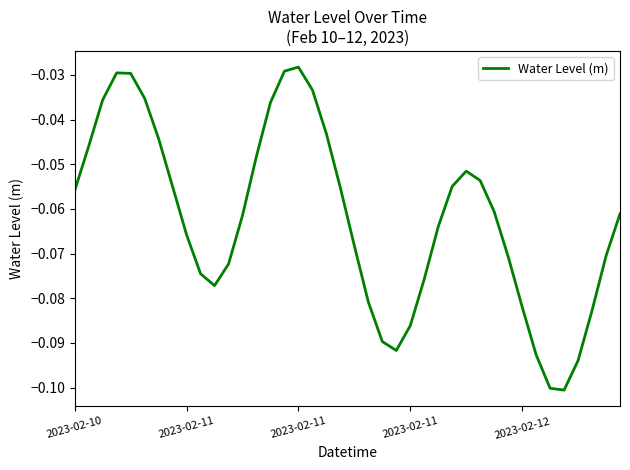

Reading left to right, list all the values displayed in this chart.

-0.1	-0.0	-0.0	-0.0	-0.0	-0.0	-0.0	-0.1	-0.1	-0.1	-0.1	-0.1	-0.1	-0.0	-0.0	-0.0	-0.0	-0.0	-0.0	-0.1	-0.1	-0.1	-0.1	-0.1	-0.1	-0.1	-0.1	-0.1	-0.1	-0.1	-0.1	-0.1	-0.1	-0.1	-0.1	-0.1	-0.1	-0.1	-0.1	-0.1